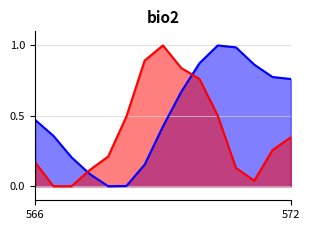

In speed_norm, how many points are lower than both neighbors (excluding endpoints)?

1